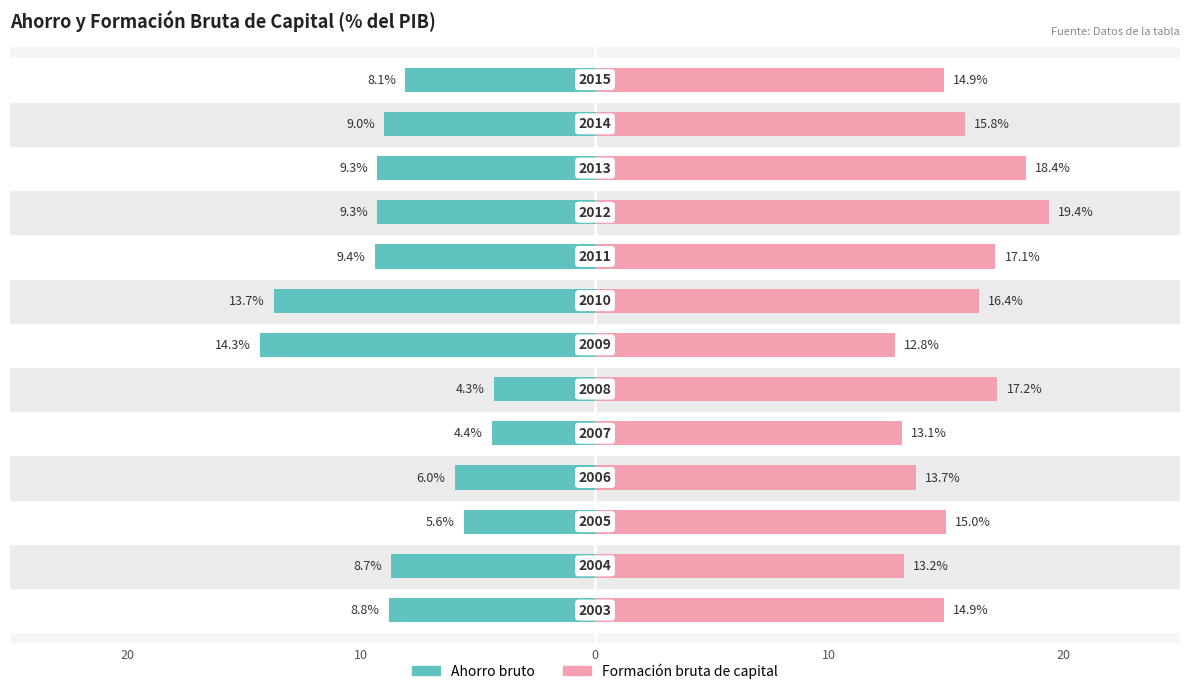

Are the bars horizontal?

Yes